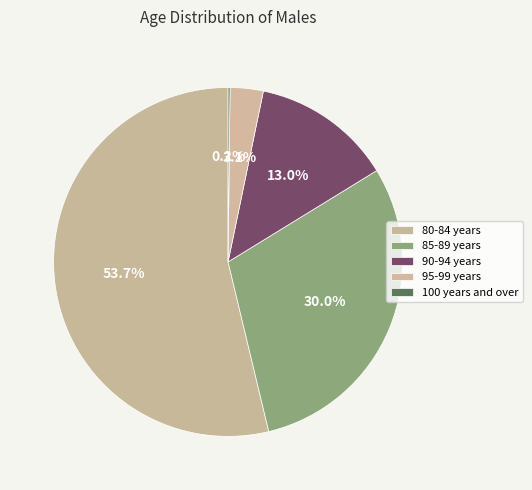

To the nearest percent, what is the combined percentage of 100 years and over and 90-94 years?

13%